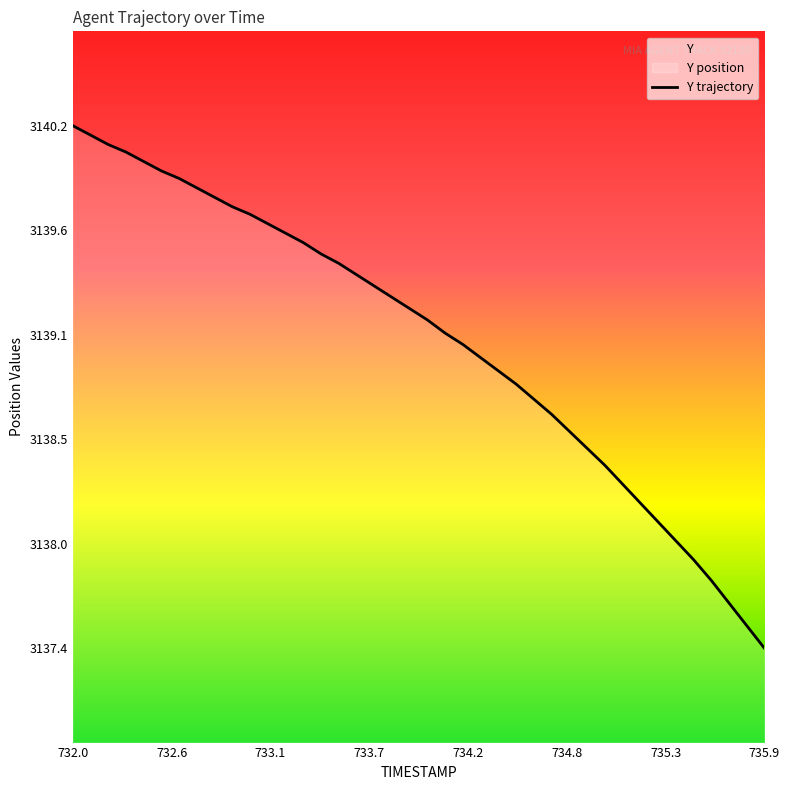

The chart shows a value of 5194.1 at 735.2. True or false?

False